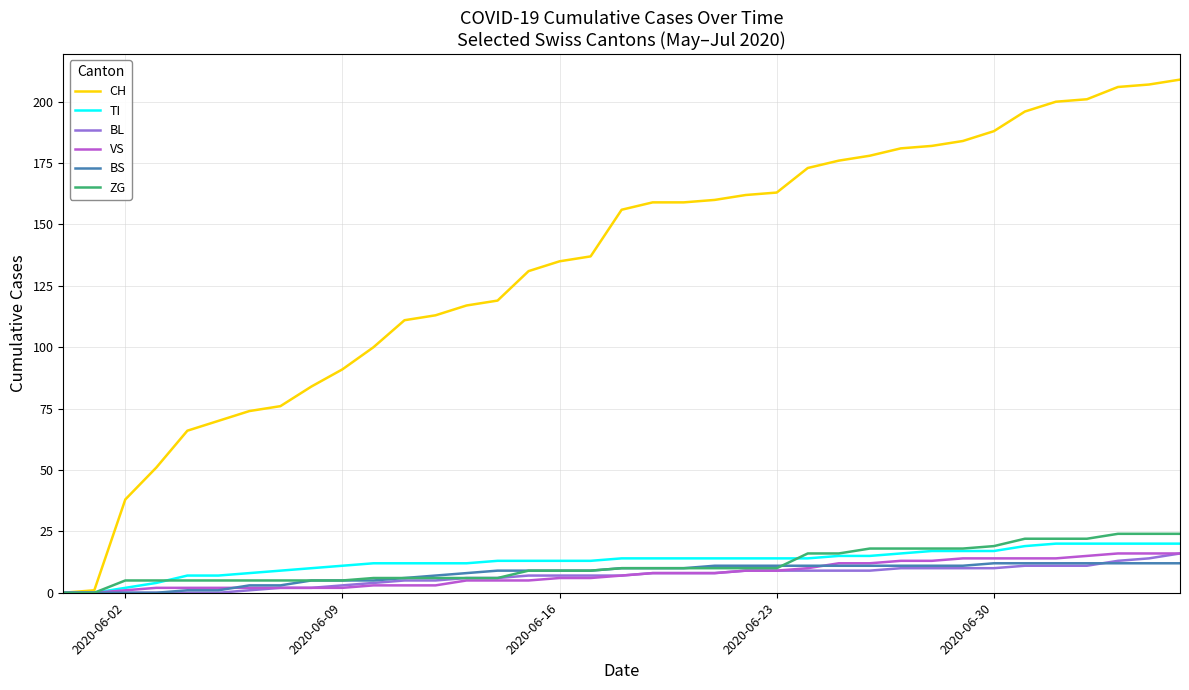

What are all the series names shown in the legend?

CH, TI, BL, VS, BS, ZG